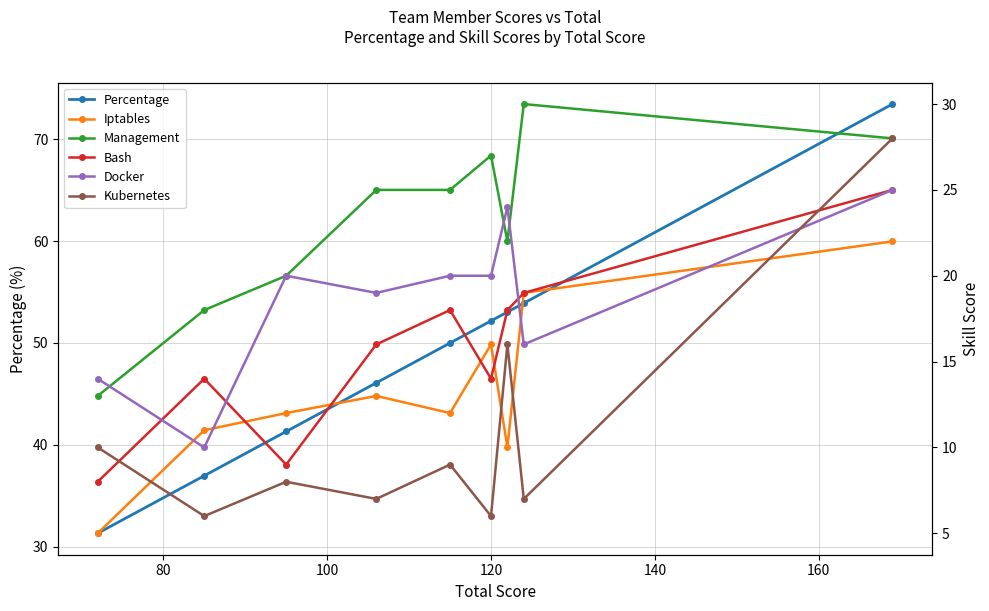

Which series ends up on top after the final intersection of Kubernetes and Bash?

Kubernetes